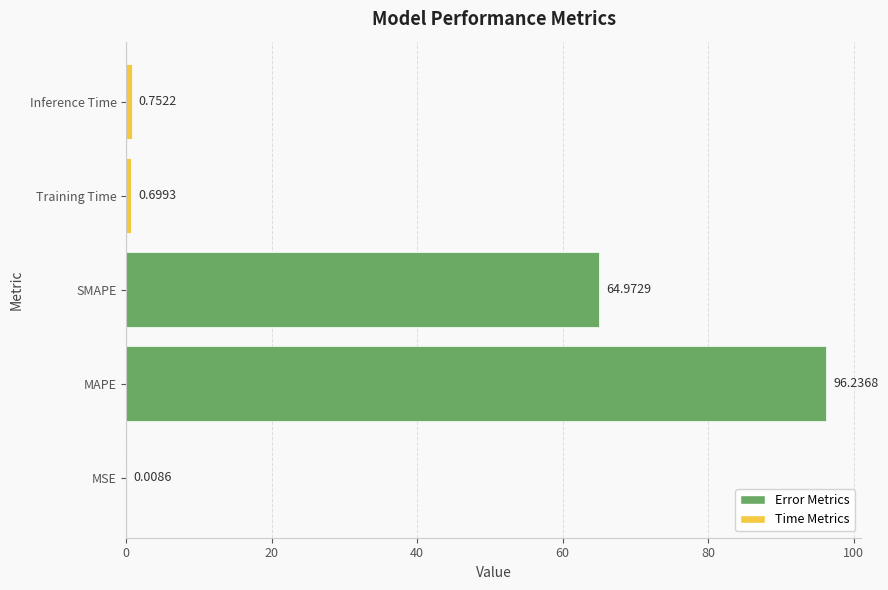

What is the sum of all values?

162.7